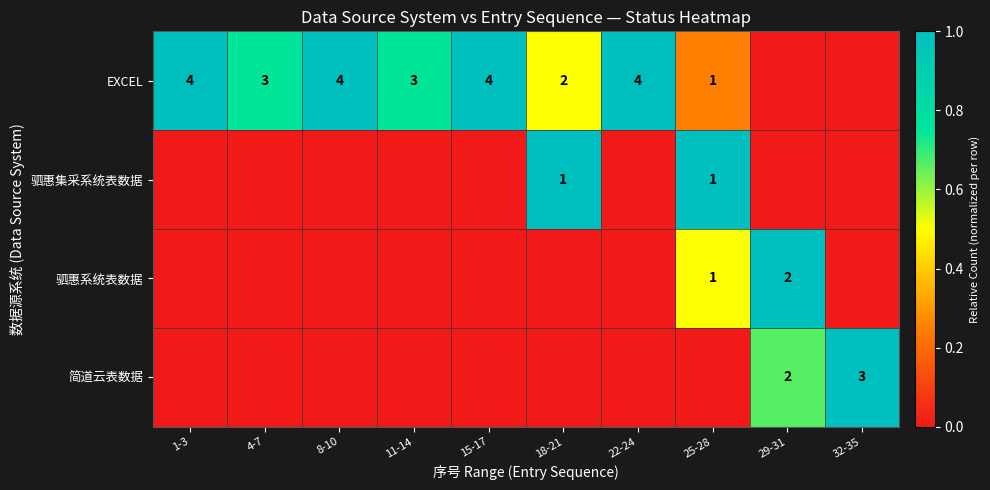

The 驷惠系统表数据 series shows 0 at 25-28. True or false?

False